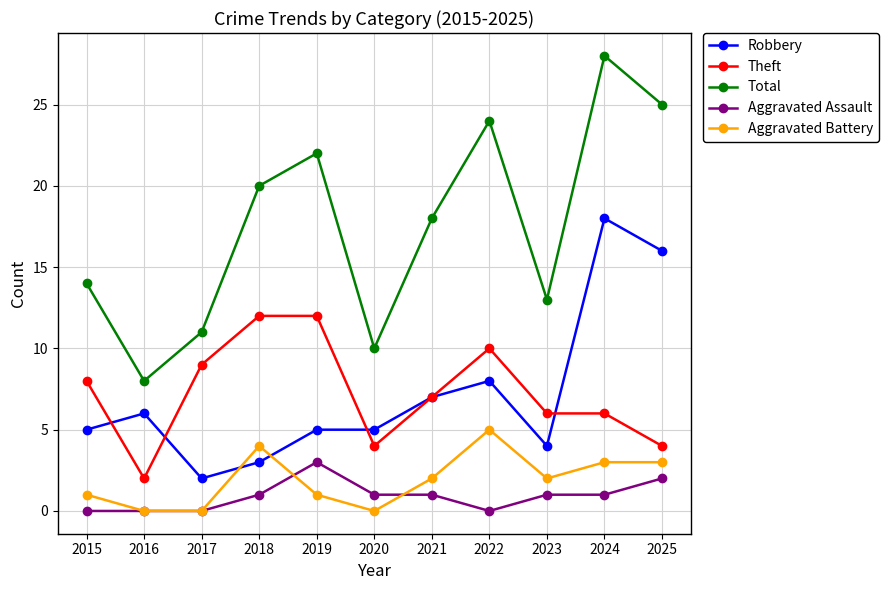

Rank the series by their maximum value, from lowest to highest.

Aggravated Assault, Aggravated Battery, Theft, Robbery, Total